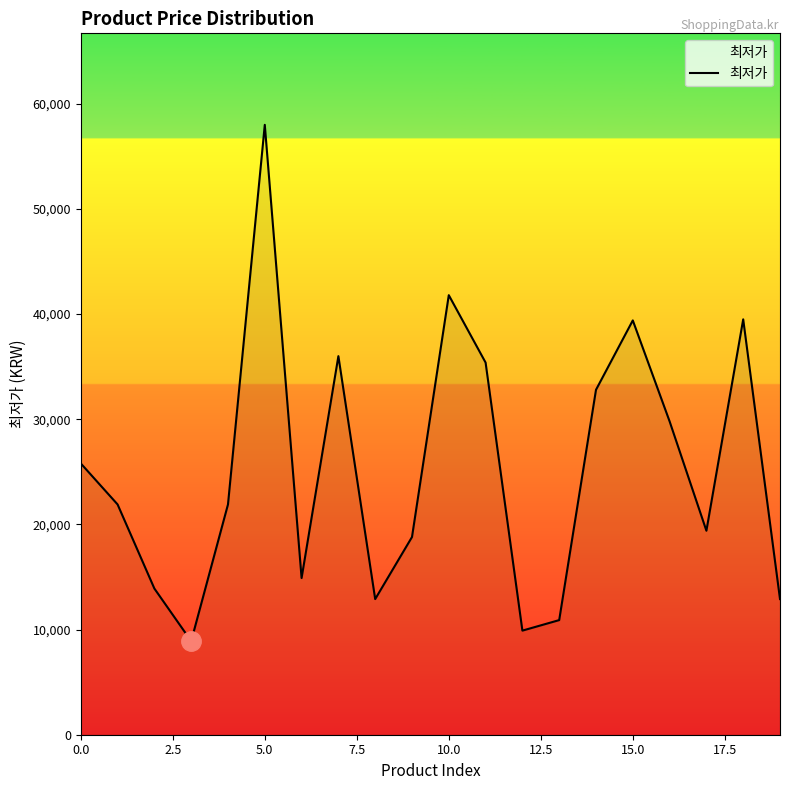

What is the maximum value shown in the chart?

58000